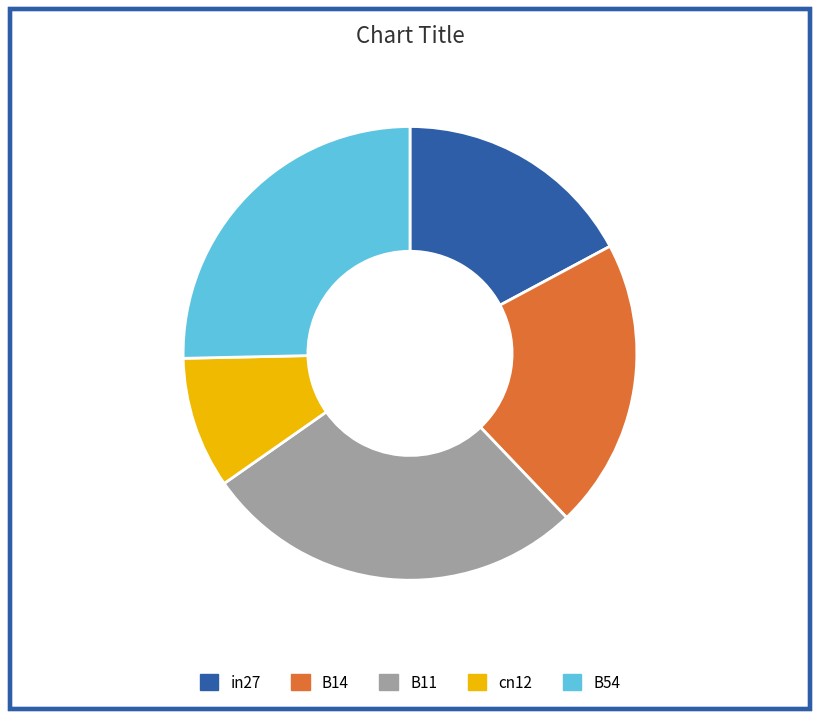

Combined, do B14 and B11 account for over 50%?

No